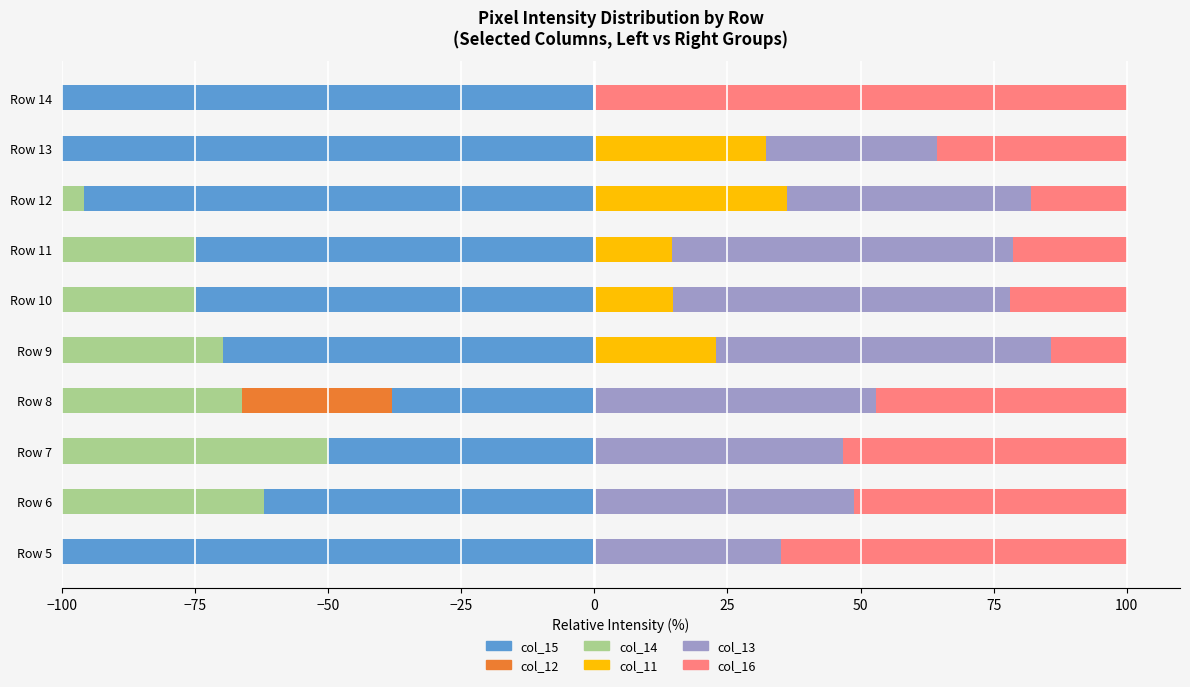

How many bars are there in total?

60